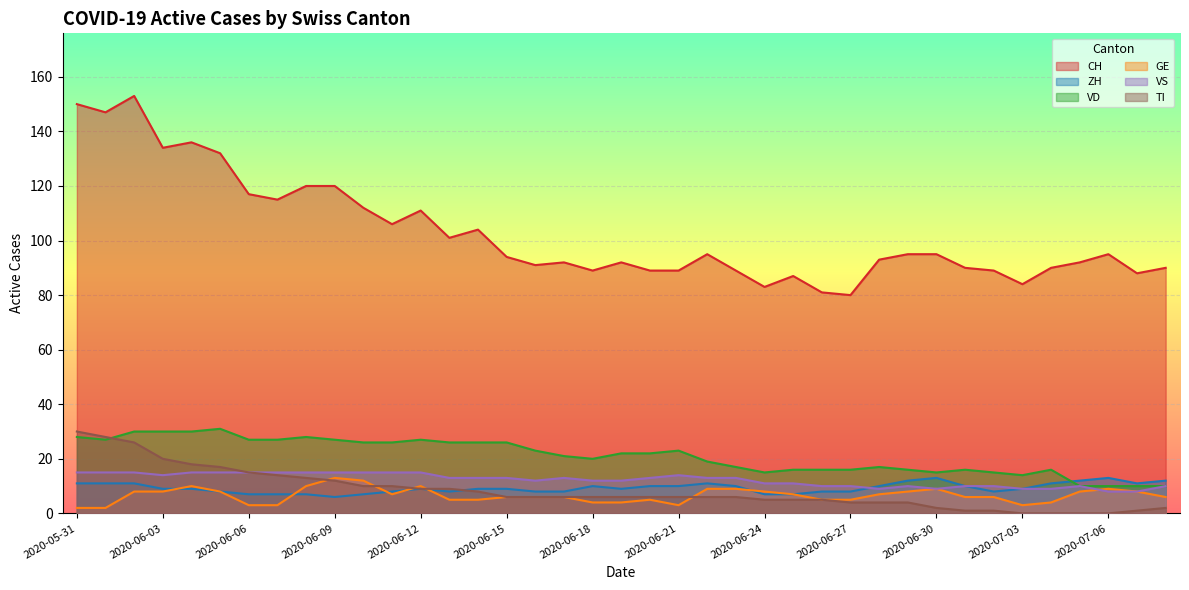

How many lines are shown in the chart?

6